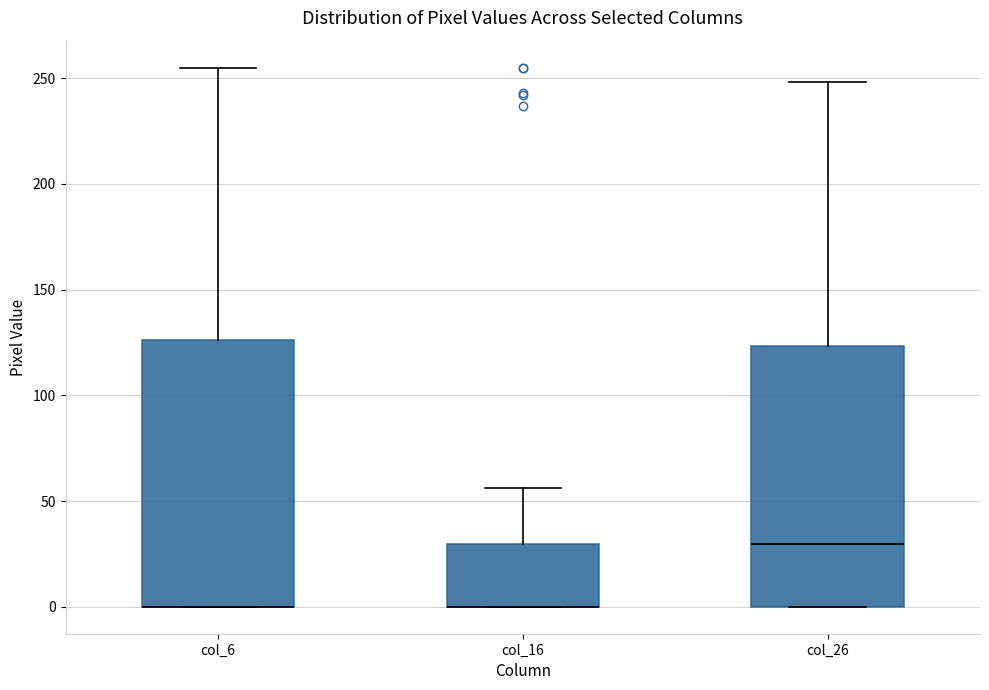

Where is the upper edge of the box for col_16 on the y-axis? The values are not printed on the chart, so give them approximately, as read against the axis.

30